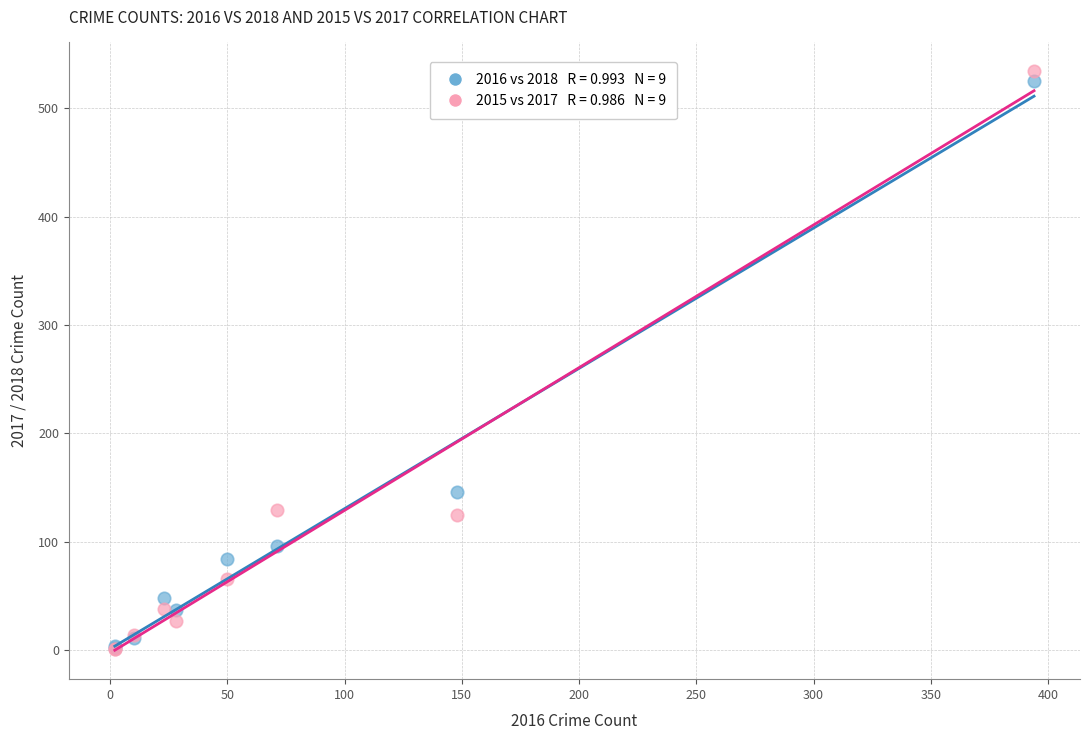

Across all series, what Y value is closest to 267?

146